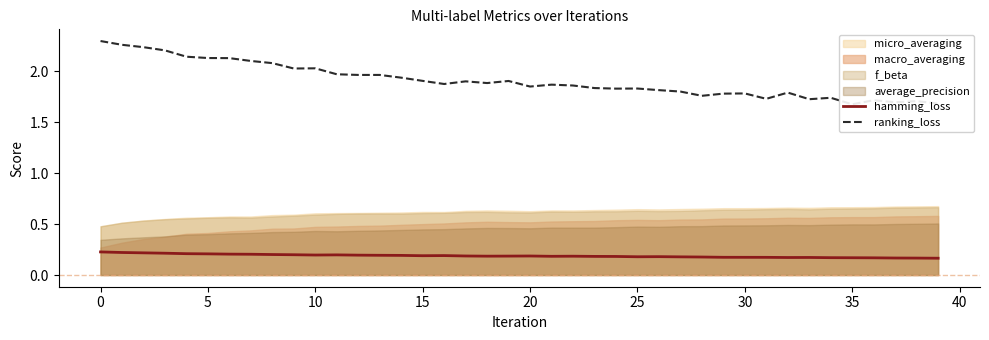

What is the average value of the hamming_loss series?

0.2